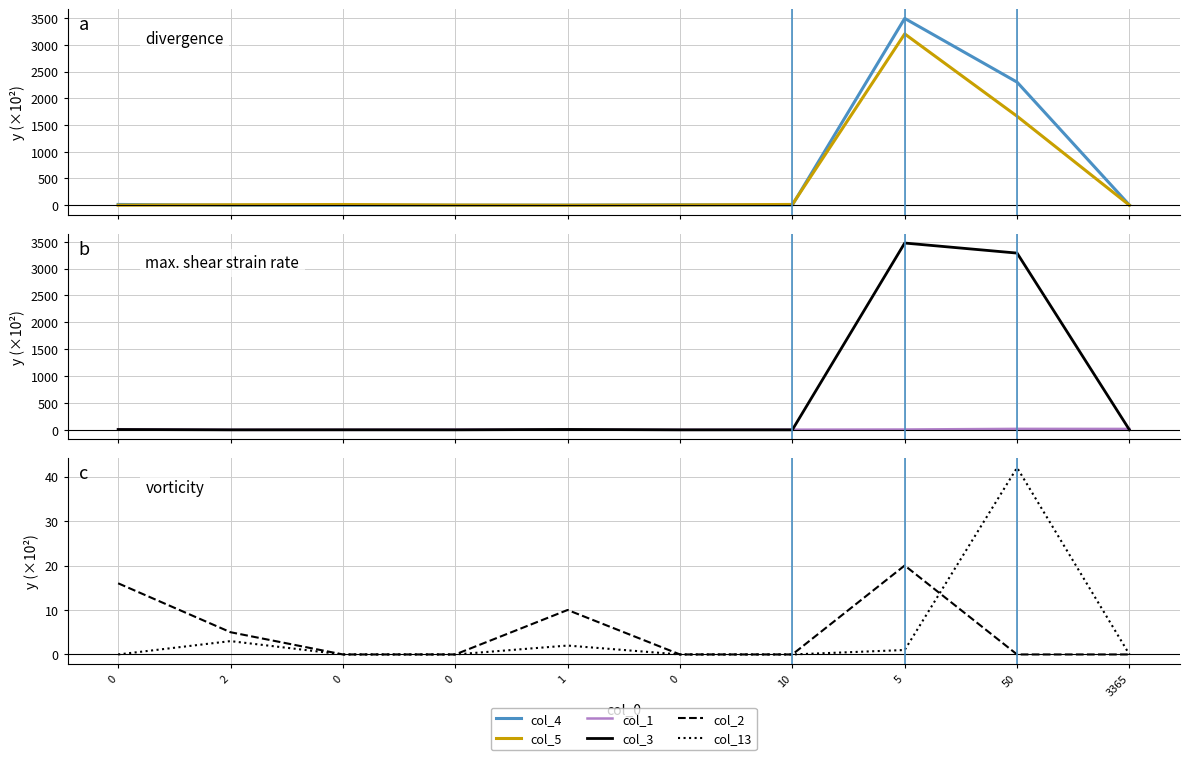

What are all the series names shown in the legend?

col_4, col_5, col_1, col_3, col_2, col_13